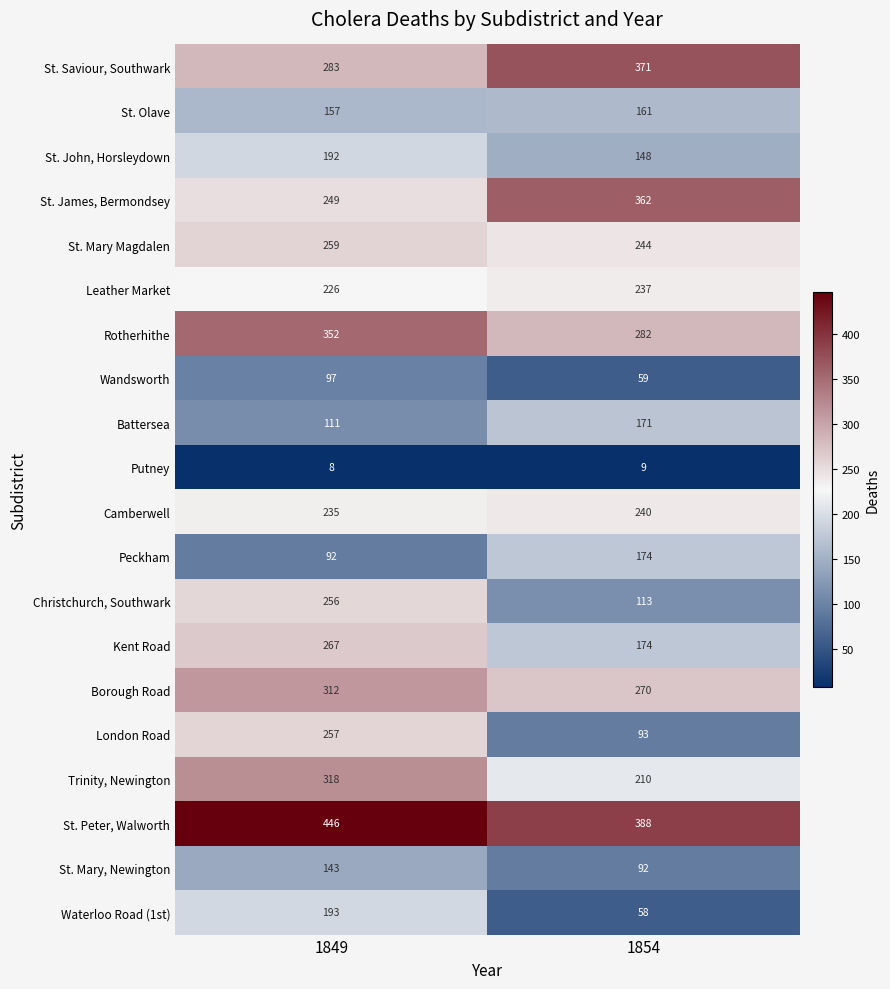

Rank the series by their maximum value, from lowest to highest.

Putney, Wandsworth, St. Mary, Newington, St. Olave, Battersea, Peckham, St. John, Horsleydown, Waterloo Road (1st), Leather Market, Camberwell, Christchurch, Southwark, London Road, St. Mary Magdalen, Kent Road, Borough Road, Trinity, Newington, Rotherhithe, St. James, Bermondsey, St. Saviour, Southwark, St. Peter, Walworth